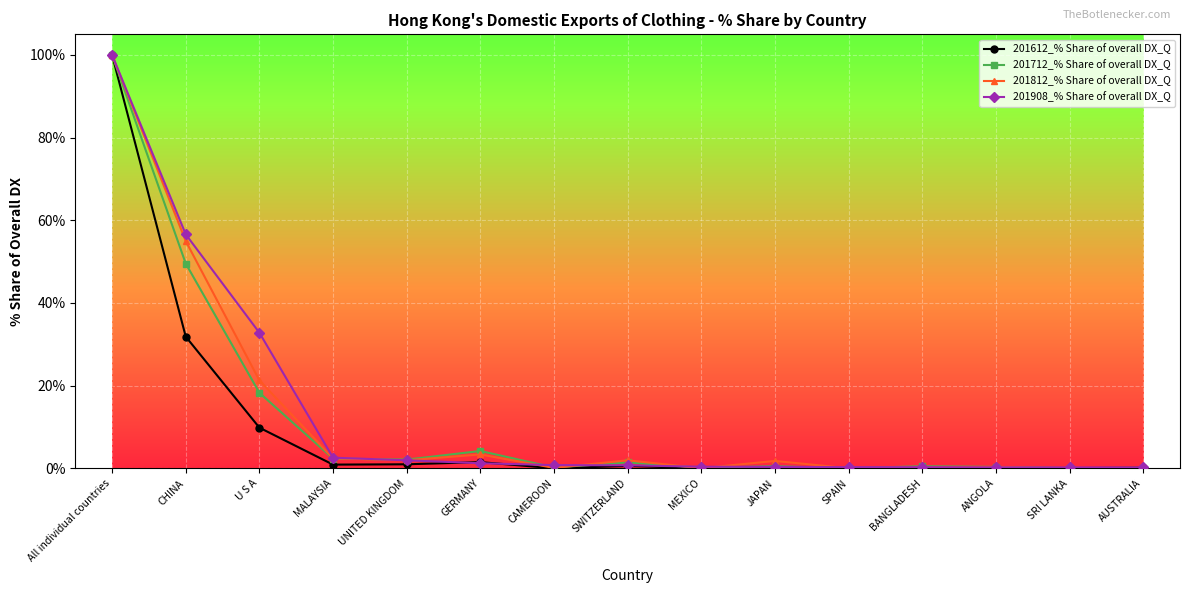

At which label does 201812_% Share of overall DX_Q reach its peak?

All individual countries